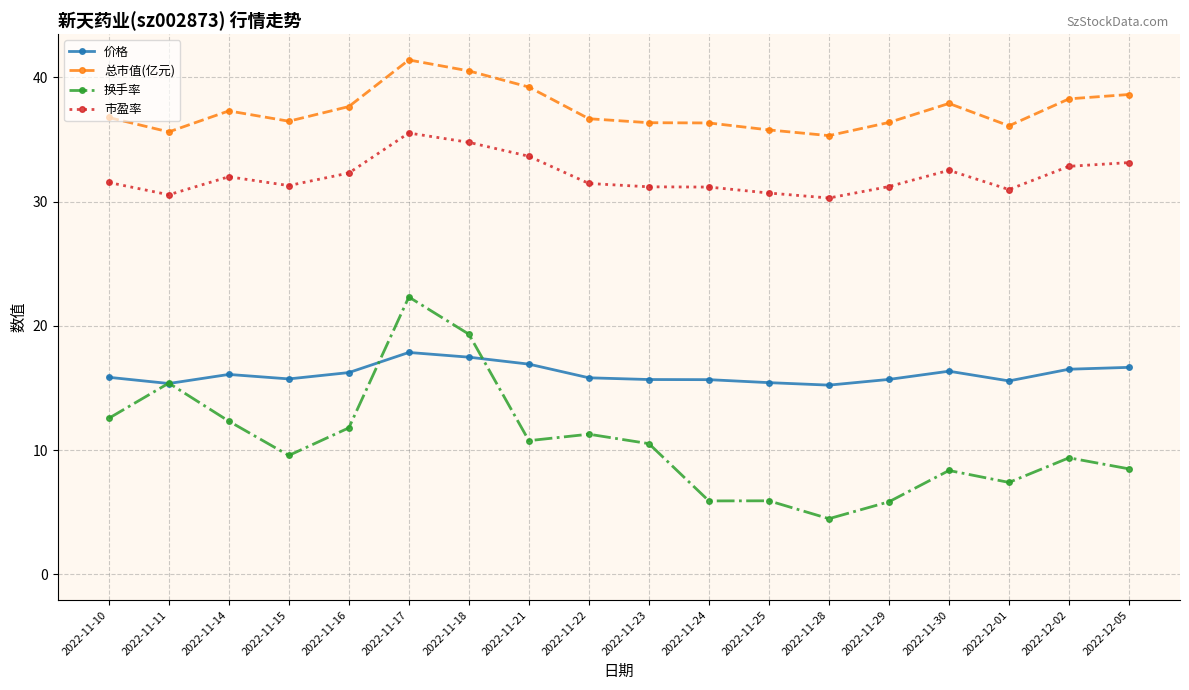

What position from the right is 2022-12-05?

1